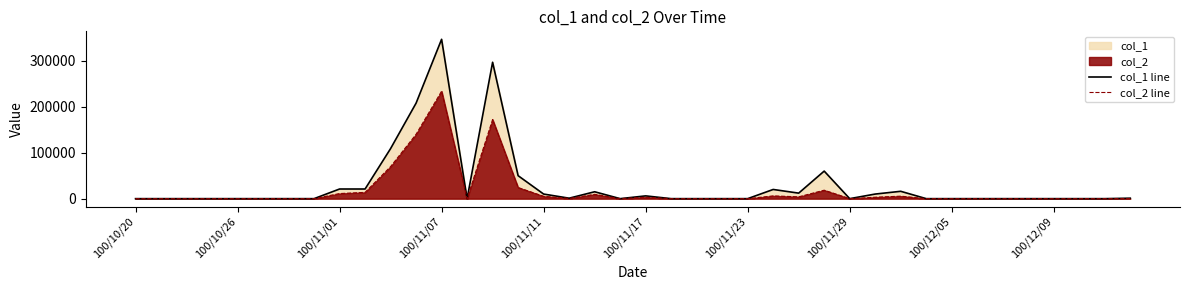

Rank the series by their maximum value, from lowest to highest.

col_2 line, col_1 line